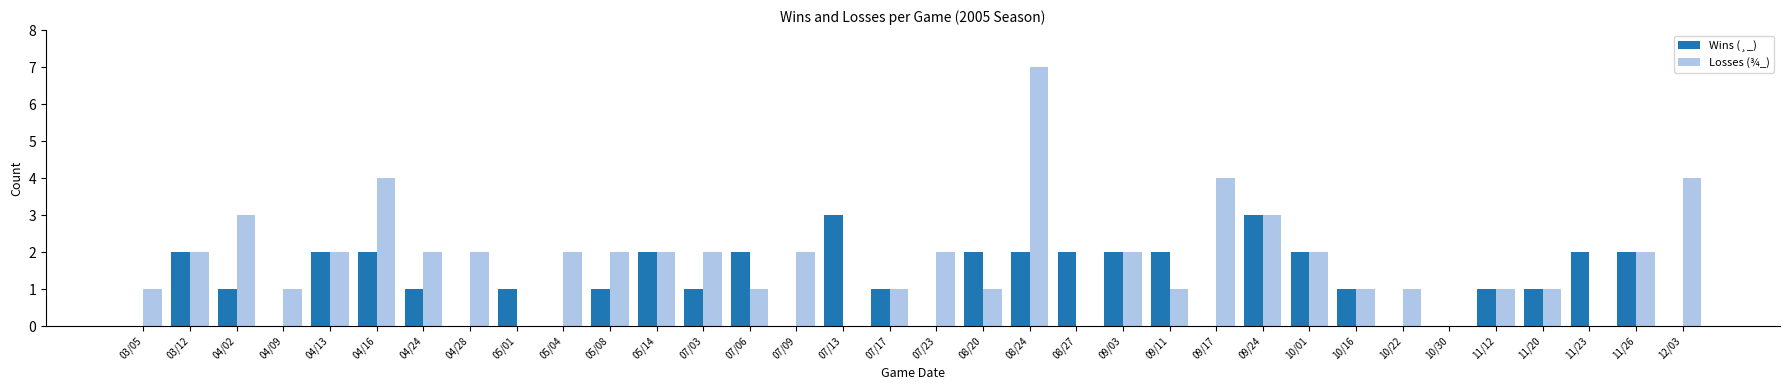

Reading left to right, extract all data points from this chart.

Wins (¸_): 03/05=0	03/12=2	04/02=1	04/09=0	04/13=2	04/16=2	04/24=1	04/28=0	05/01=1	05/04=0	05/08=1	05/14=2	07/03=1	07/06=2	07/09=0	07/13=3	07/17=1	07/23=0	08/20=2	08/24=2	08/27=2	09/03=2	09/11=2	09/17=0	09/24=3	10/01=2	10/16=1	10/22=0	10/30=0	11/12=1	11/20=1	11/23=2	11/26=2	12/03=0
Losses (¾_): 03/05=1	03/12=2	04/02=3	04/09=1	04/13=2	04/16=4	04/24=2	04/28=2	05/01=0	05/04=2	05/08=2	05/14=2	07/03=2	07/06=1	07/09=2	07/13=0	07/17=1	07/23=2	08/20=1	08/24=7	08/27=0	09/03=2	09/11=1	09/17=4	09/24=3	10/01=2	10/16=1	10/22=1	10/30=0	11/12=1	11/20=1	11/23=0	11/26=2	12/03=4